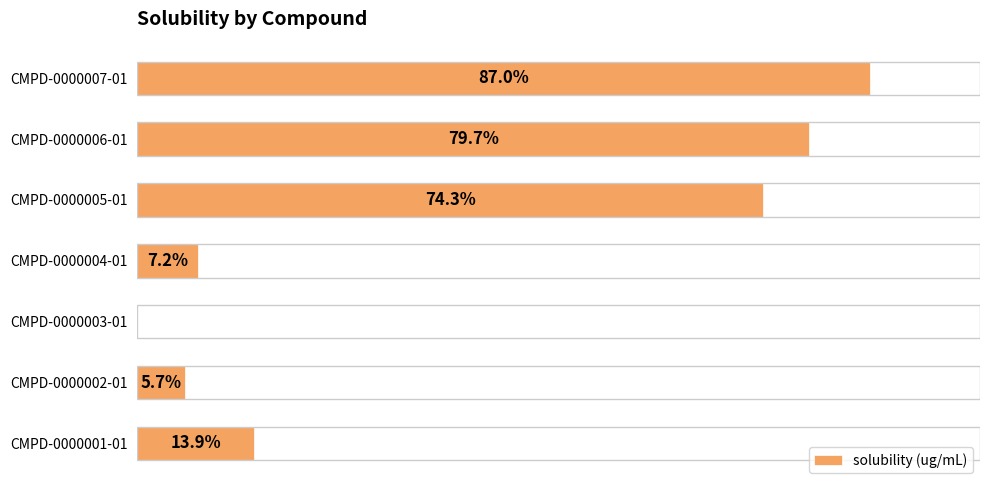

Between CMPD-0000004-01 and CMPD-0000007-01, which is larger?

CMPD-0000007-01